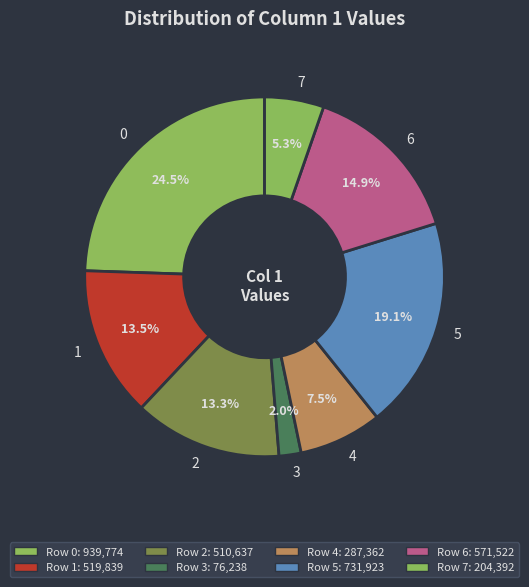

Which category has the smallest portion of the pie?

3